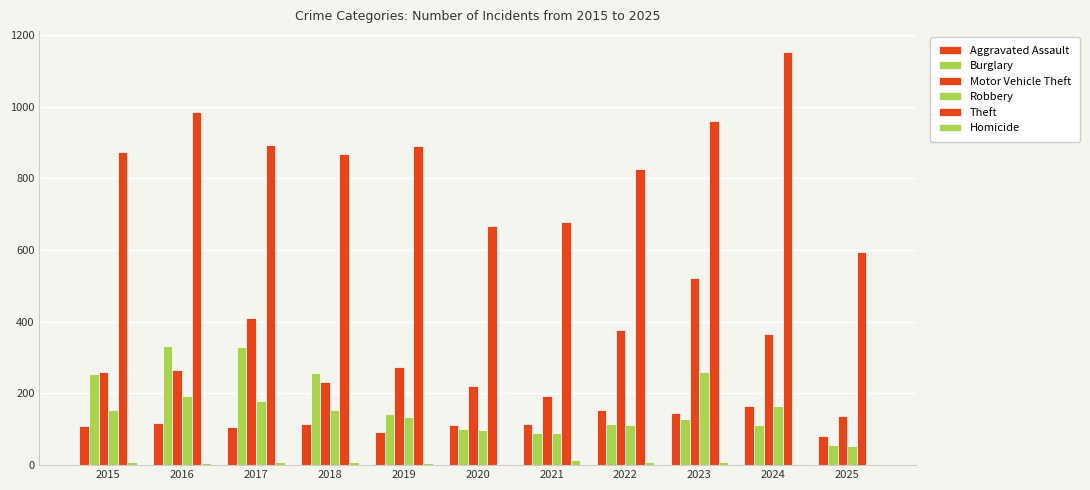

At which category is the sum across all series the highest?

2023